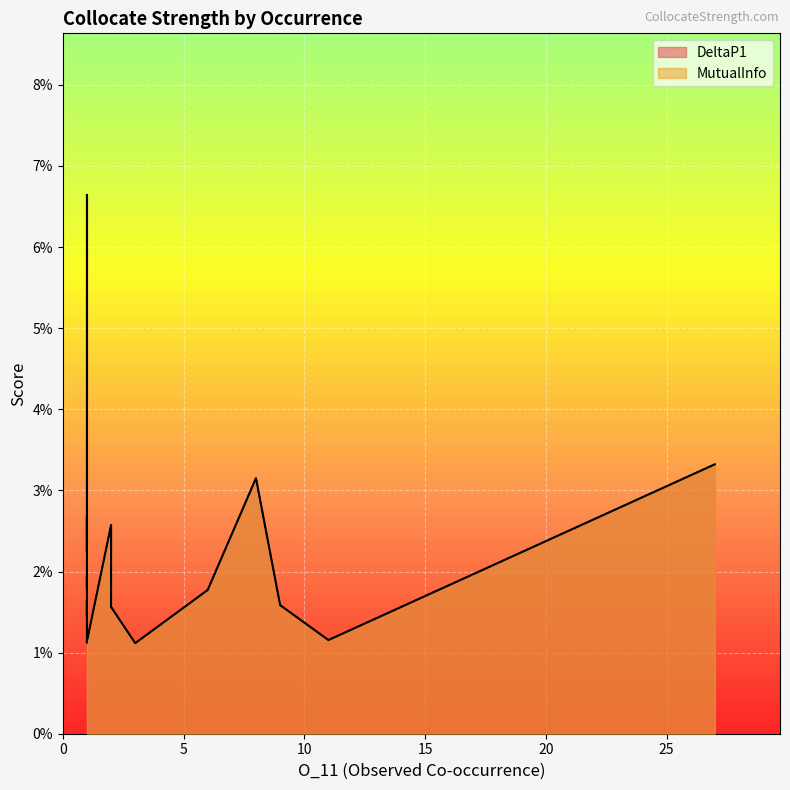

The value of DeltaP1 at 2 is 0.0. True or false?

True